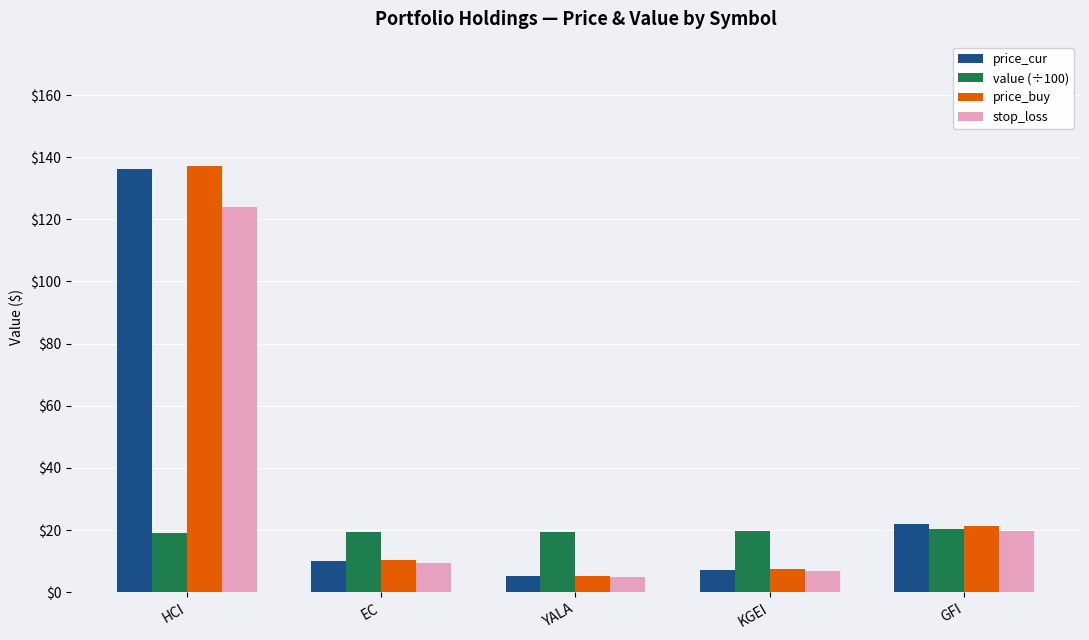

What are all the series names shown in the legend?

price_cur, value (÷100), price_buy, stop_loss